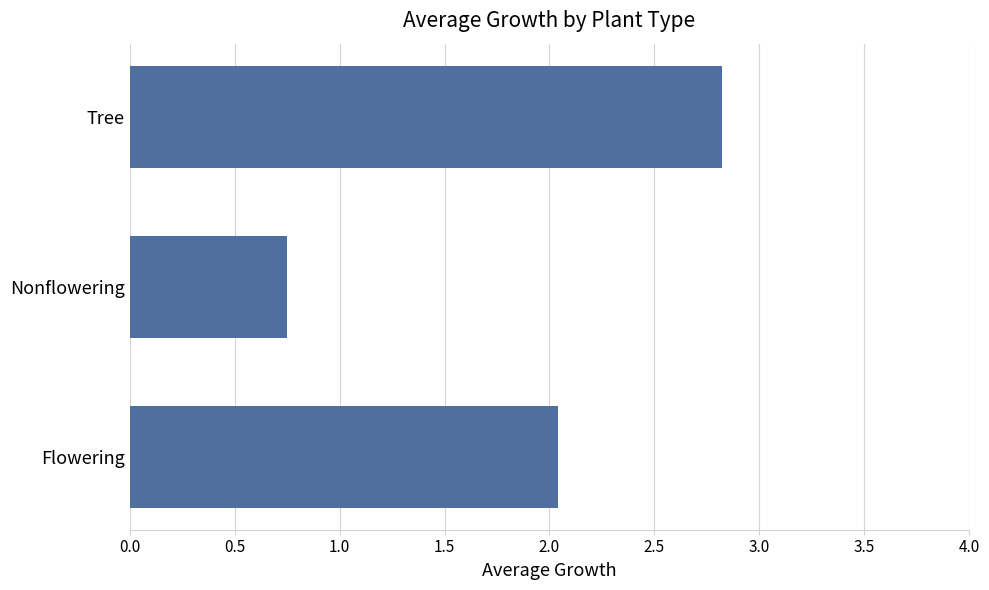

At which category does the chart reach its minimum across all series?

Nonflowering